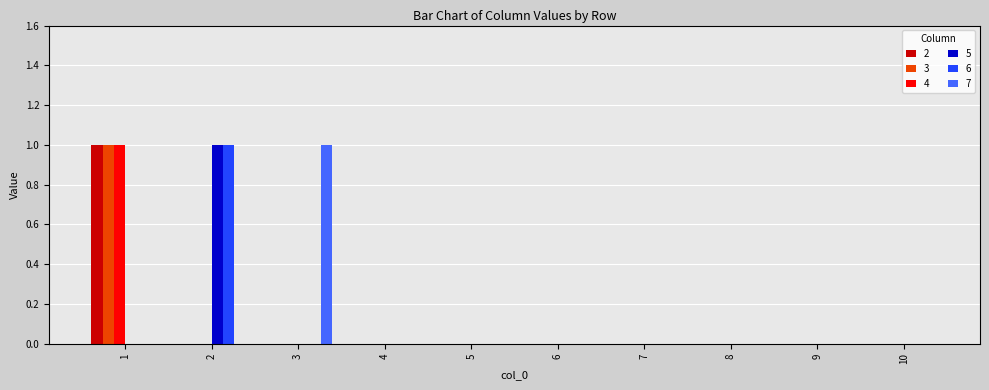

The 5 series shows 0 at 8. True or false?

True